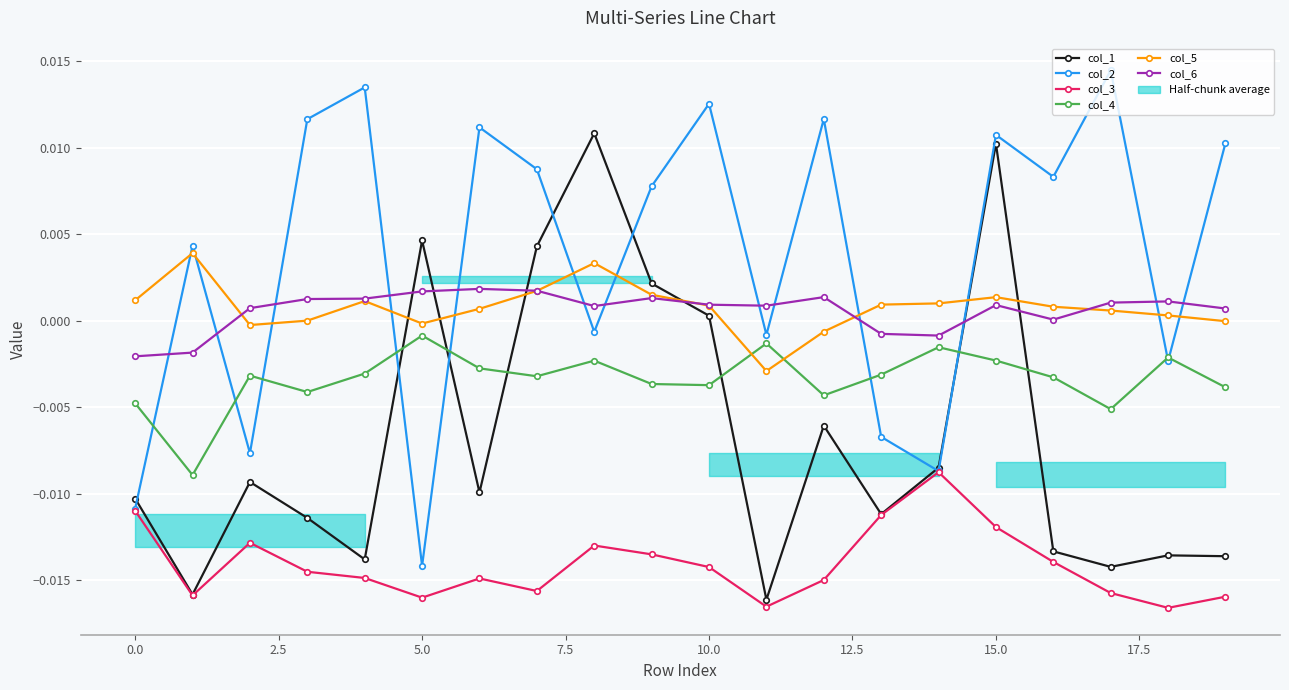

Is this an area chart (filled region under the line)?

No